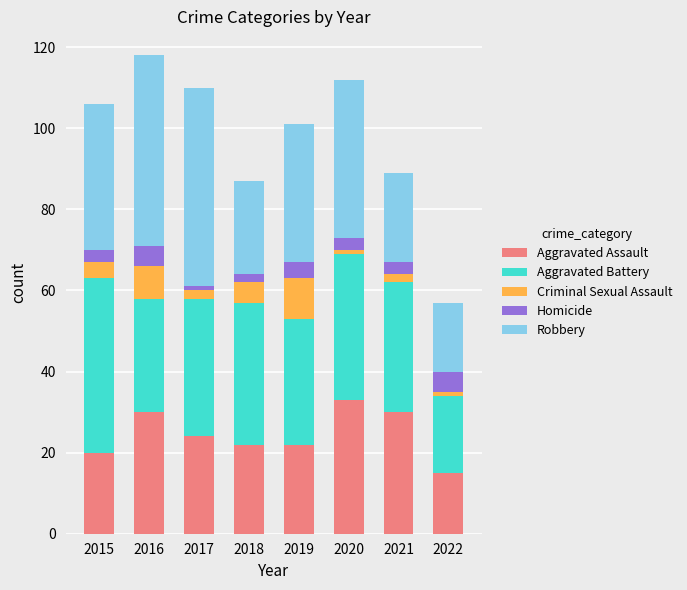

Which category has the lowest value in the Aggravated Assault series?

2022